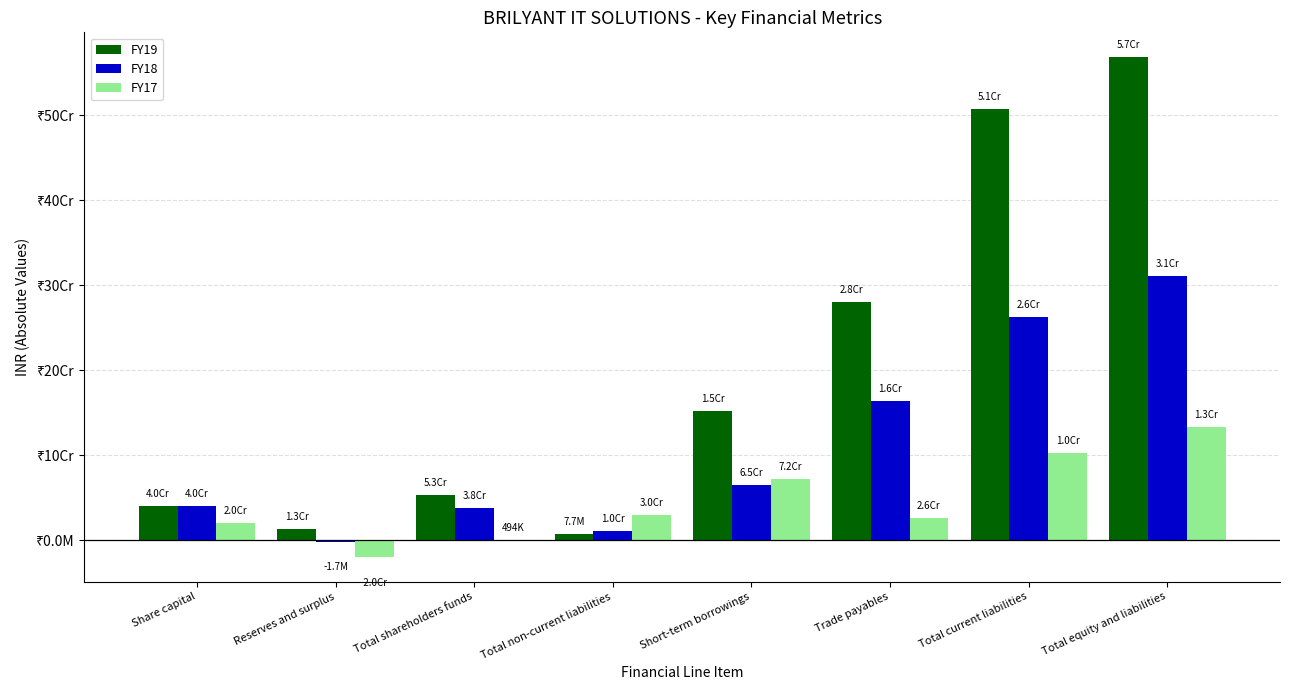

Reading left to right, transcribe all the data shown in this chart.

FY19: 40000000	12966056	52966056	7687608	152160721	280428942	507693585	568347249
FY18: 40000000	-1749419	38250581	10342487	65189931	163678902	262900206	311493274
FY17: 20000000	-19505844	494156	29777659	71886083	26387886	103083609	133355424